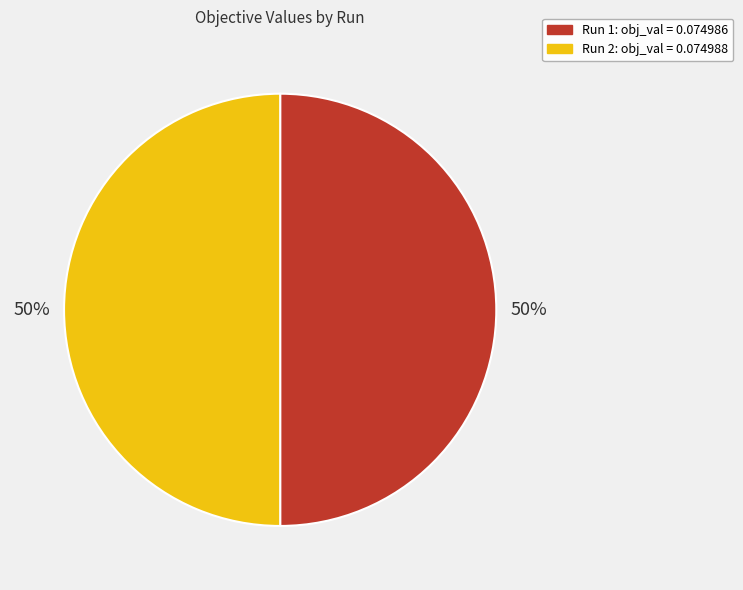

The Run 1 slice represents 50% of the pie. True or false?

True